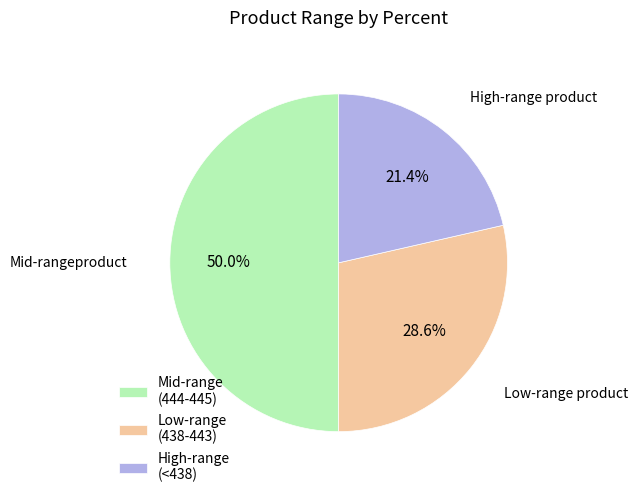

Rank the categories by value from highest to lowest.

Mid-range (444-445), Low-range (438-443), High-range (<438)